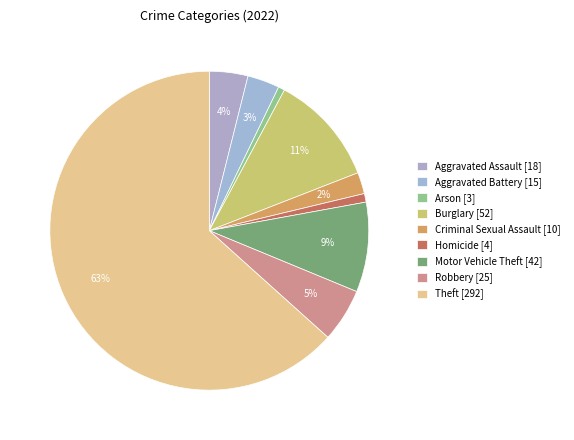

Does Theft represent more than half of the total?

Yes